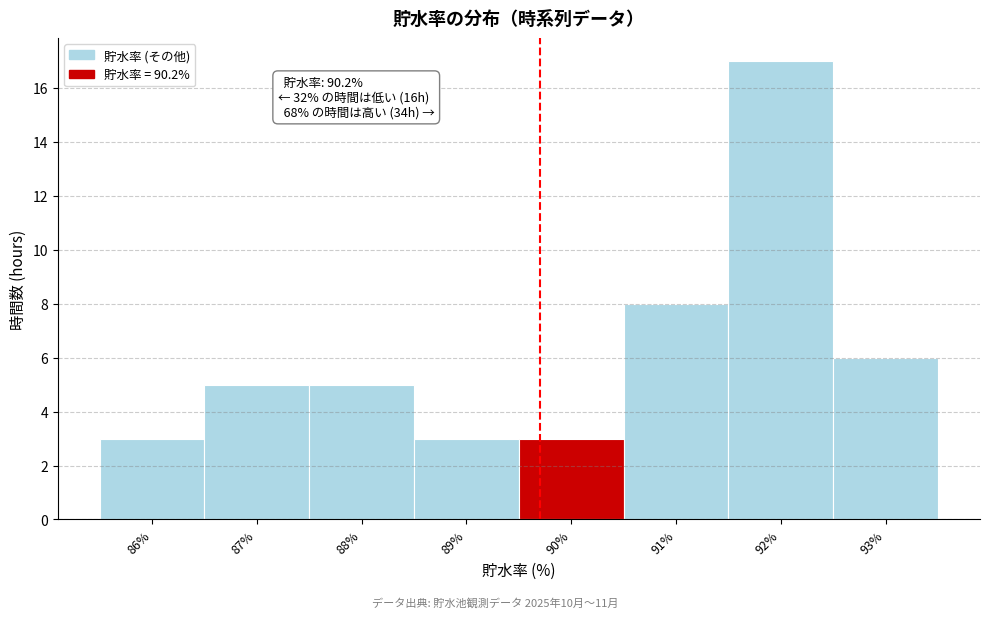

Reading left to right, transcribe all the data shown in this chart.

3	5	5	3	3	8	17	6